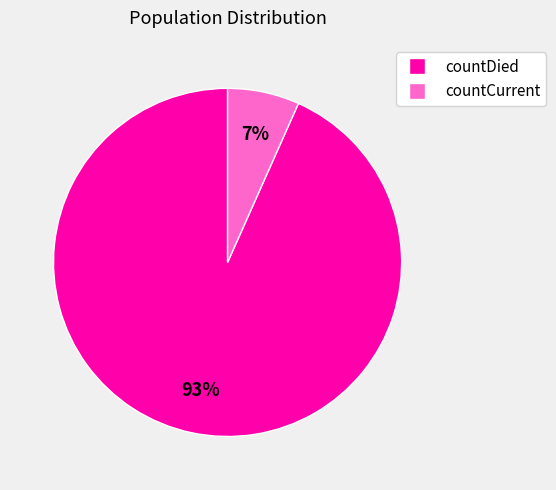

How many slices are in this pie chart?

2